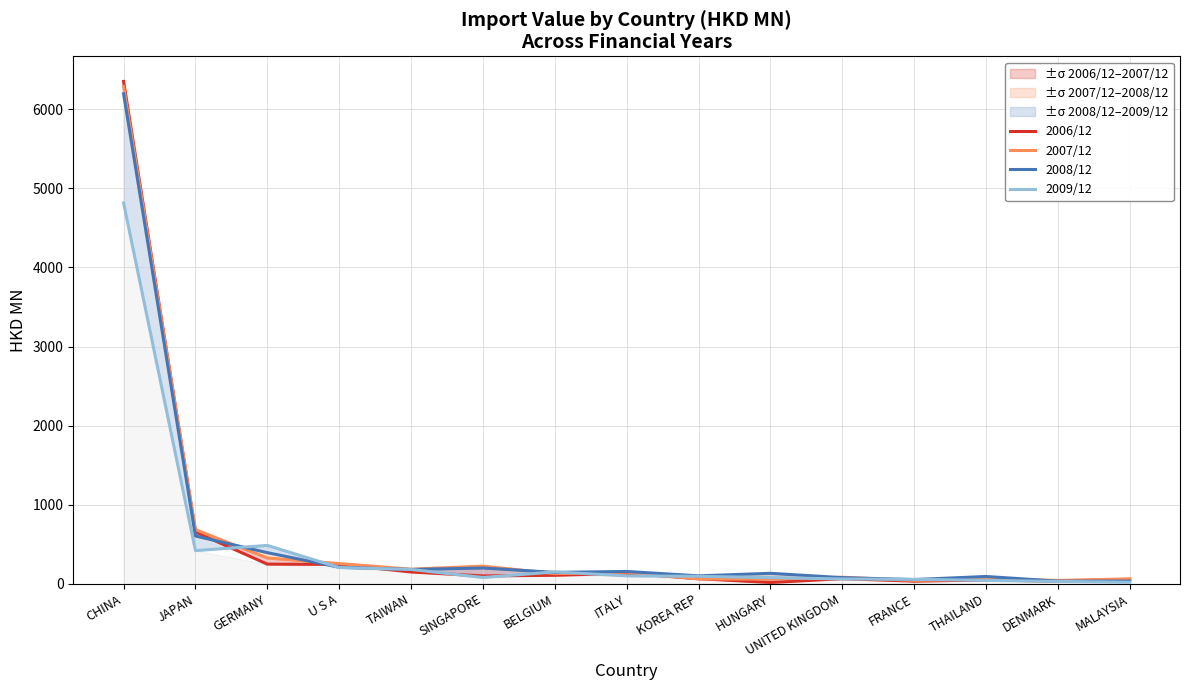

What value does the 2007/12 series have at THAILAND?

62.4